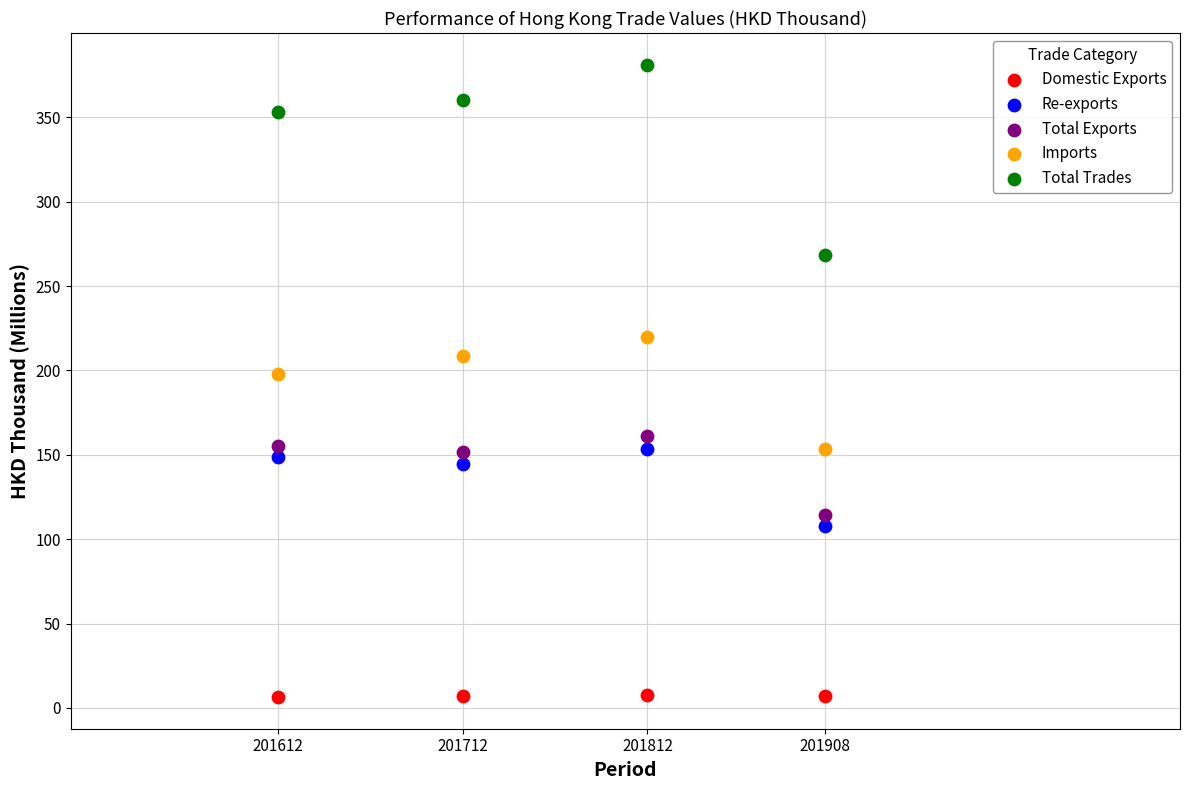

In the Total Trades series, what Y value is closest to 324?

353.0